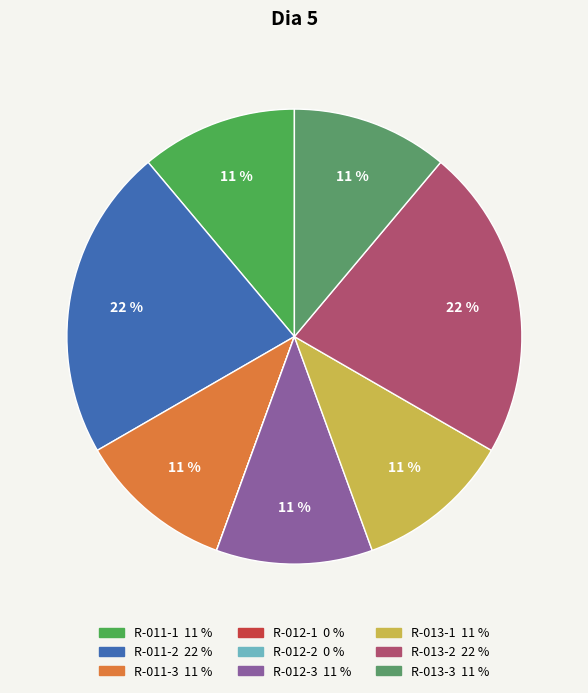

What is the total percentage of R-012-3 and R-012-2?

11.1%